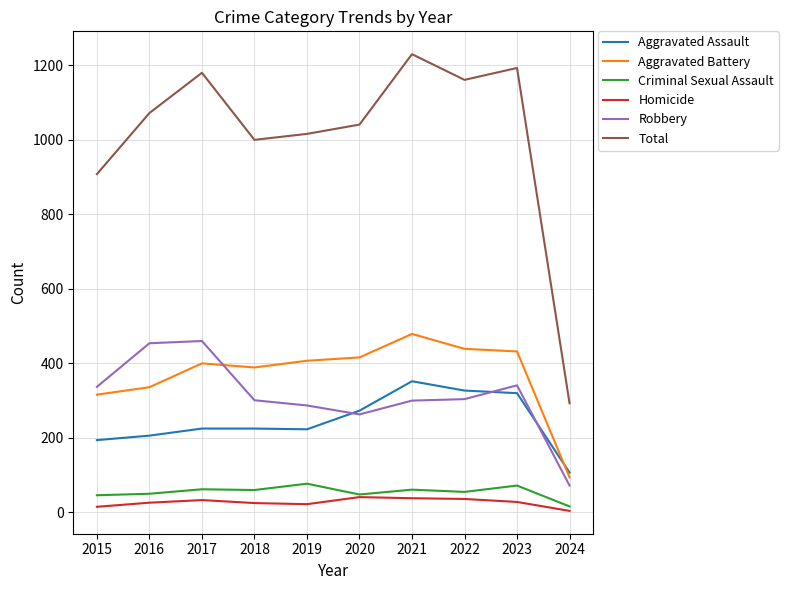

True or false: Total has a value of 2066 at 2017.

False